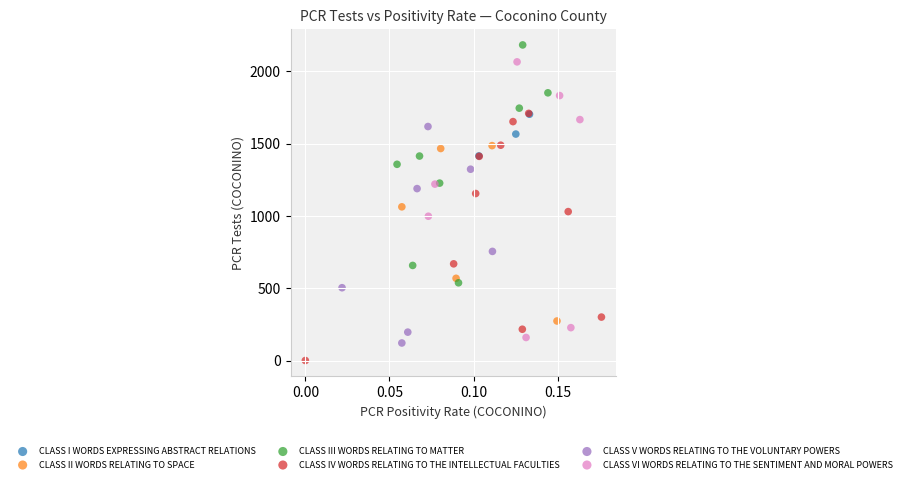

Which series has the largest Y range (max minus min)?

CLASS VI WORDS RELATING TO THE SENTIMENT AND MORAL POWERS